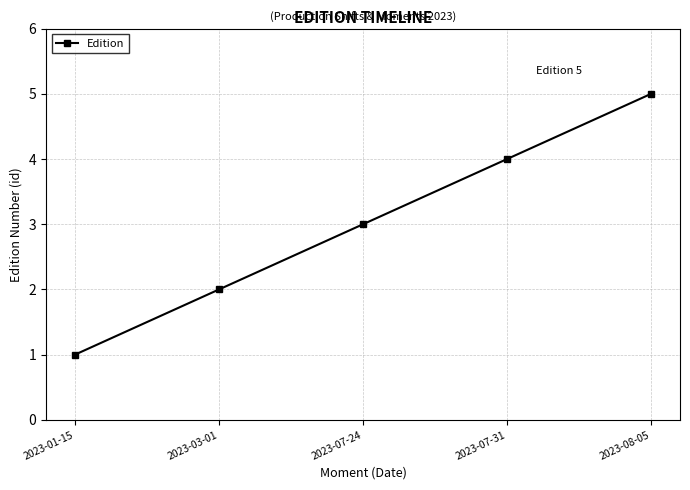

What is the average value?

3